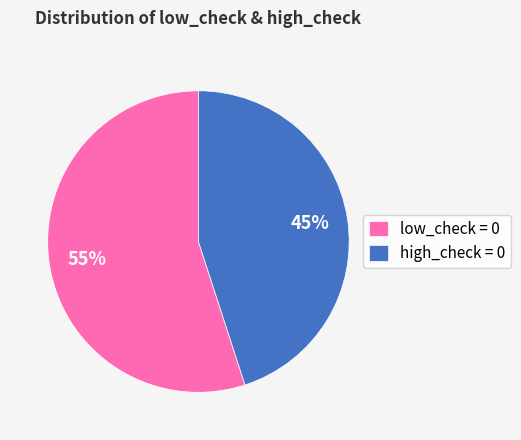

How many segments does this pie chart have?

2